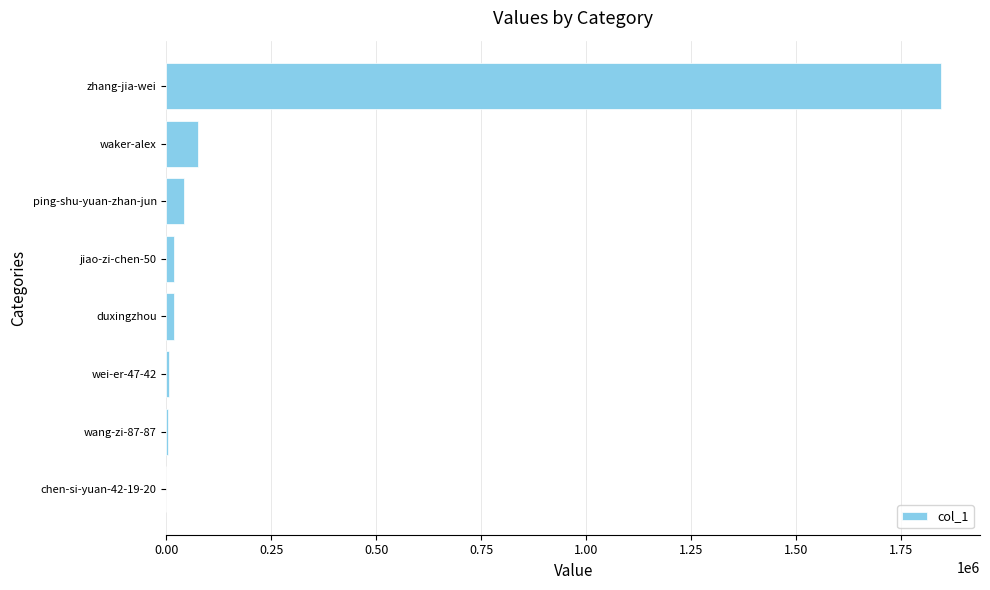

What is the greatest value displayed?

1846814